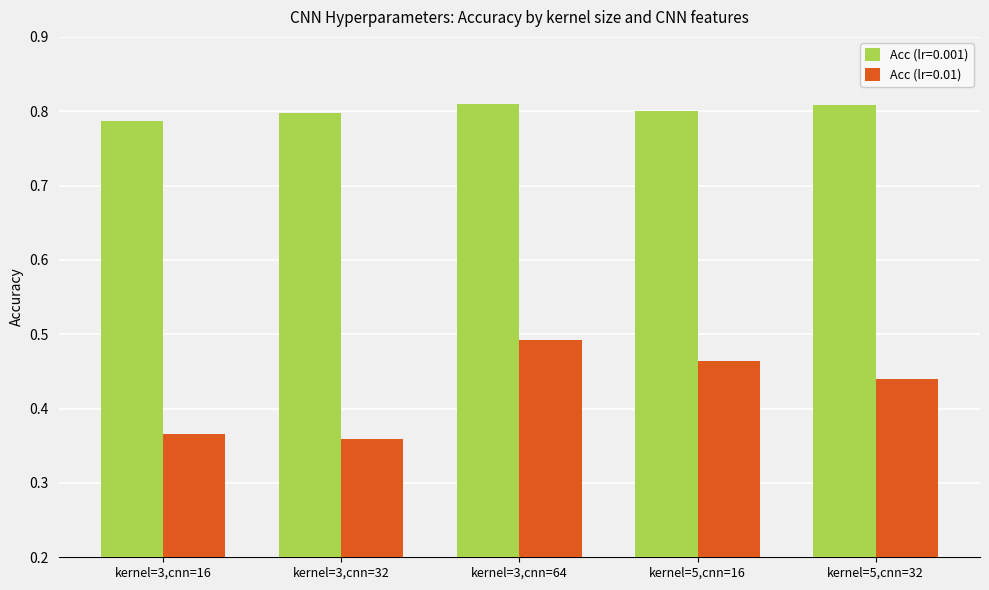

List the labels in order of Acc (lr=0.01) value, largest first.

kernel=3,cnn=64, kernel=5,cnn=16, kernel=5,cnn=32, kernel=3,cnn=16, kernel=3,cnn=32